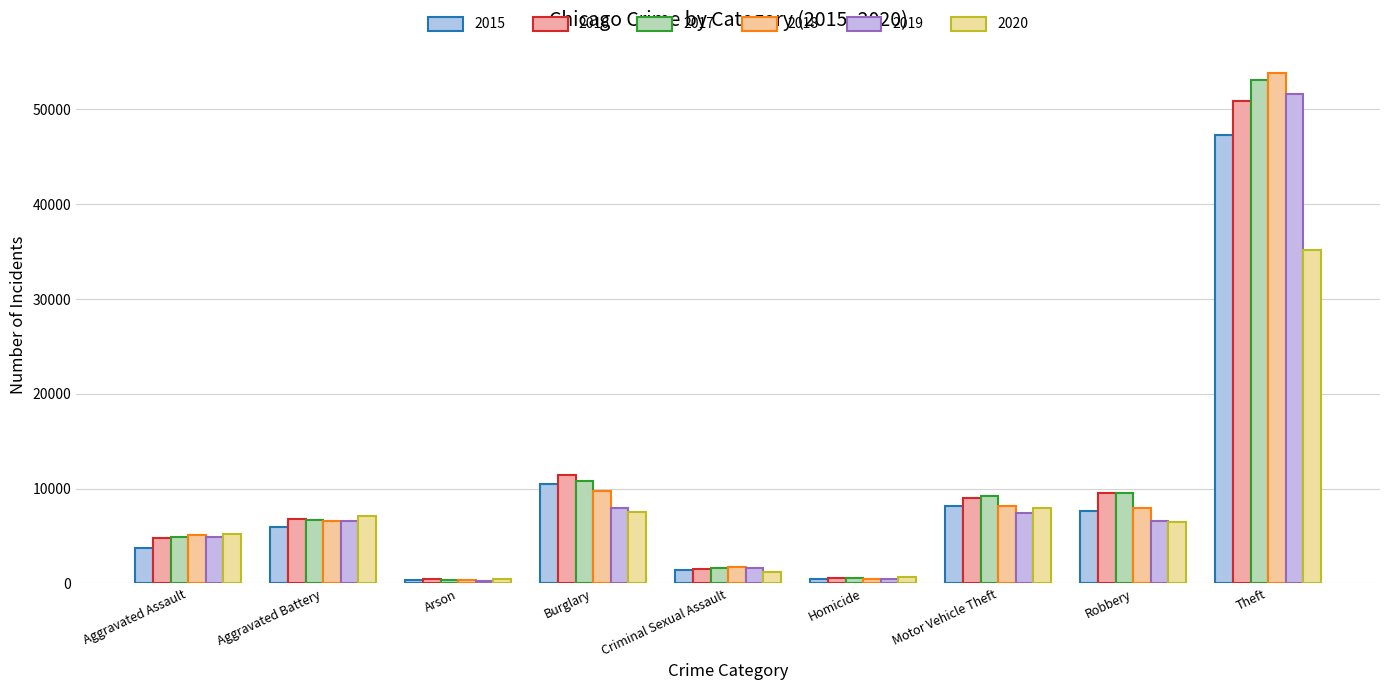

What is the label of the 4th bar from the left?

Burglary